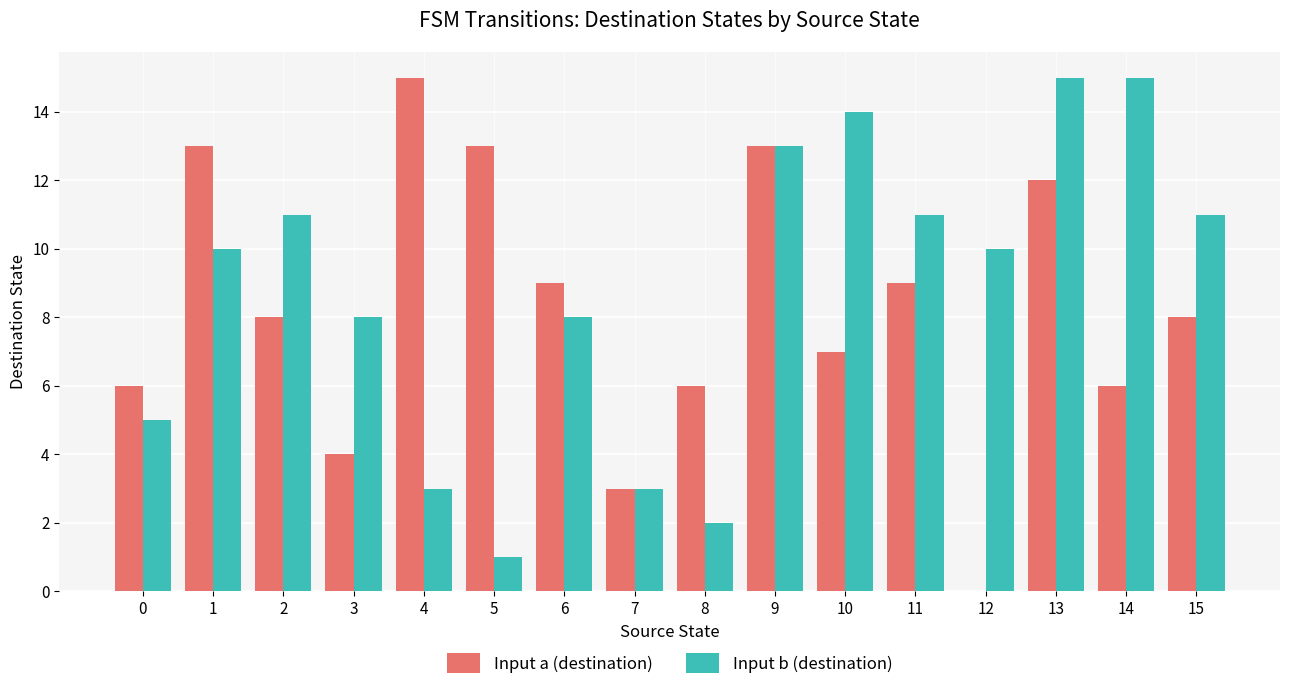

How many groups of bars are there?

16